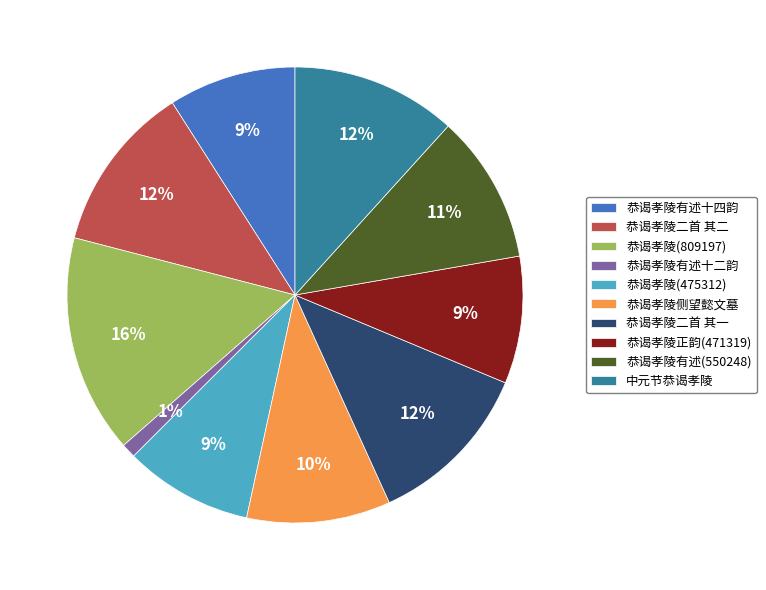

Is the sum of 中元节恭谒孝陵 and 恭谒孝陵二首 其二 greater than half?

No